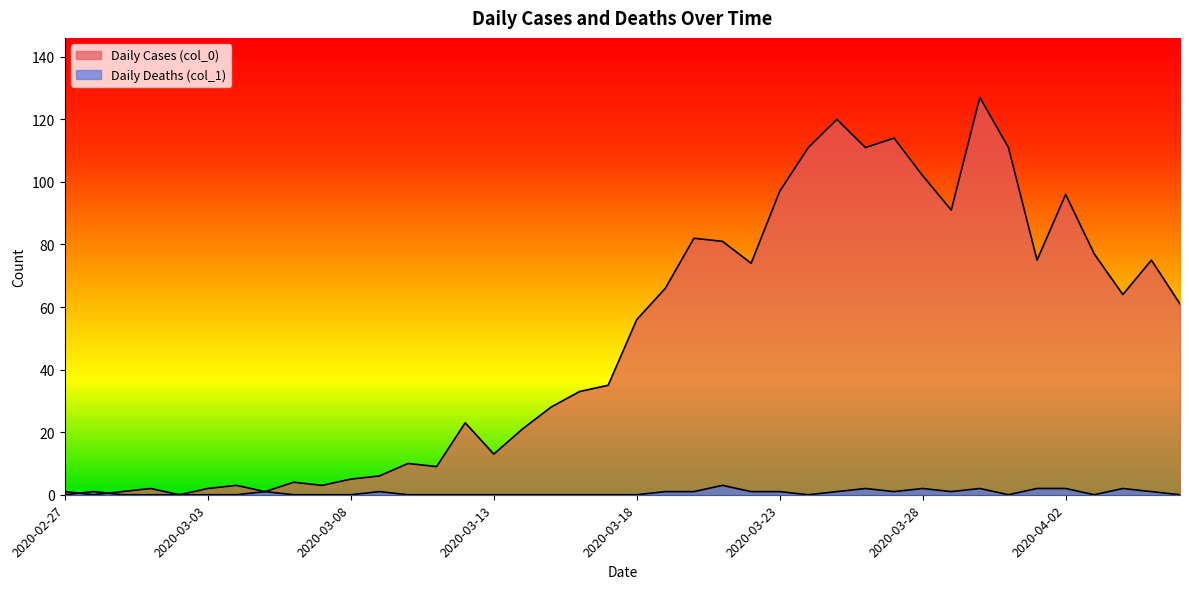

Which has a higher value, 2020-03-11 or 2020-03-04?

2020-03-11